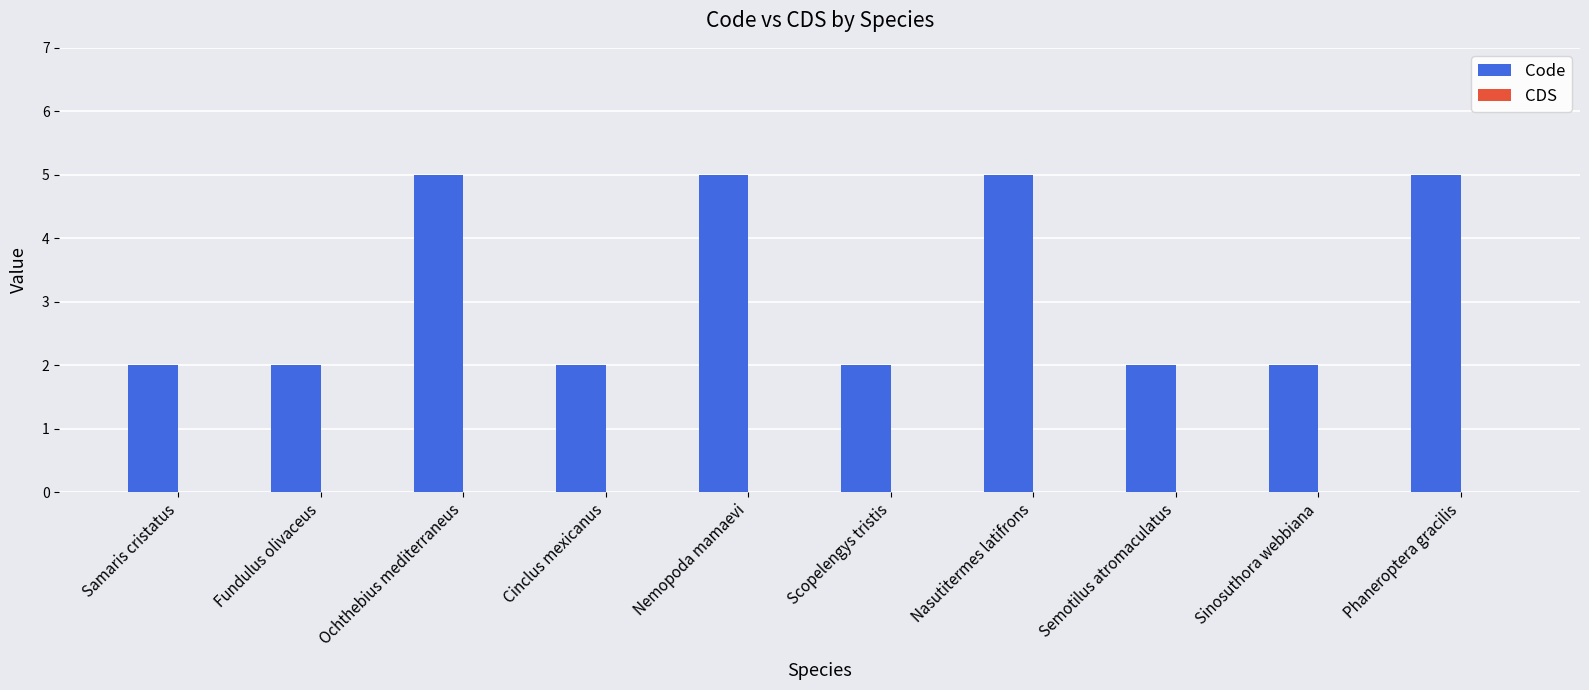

Approximately how many times larger is the value at Samaris cristatus compared to Cinclus mexicanus?

1.0